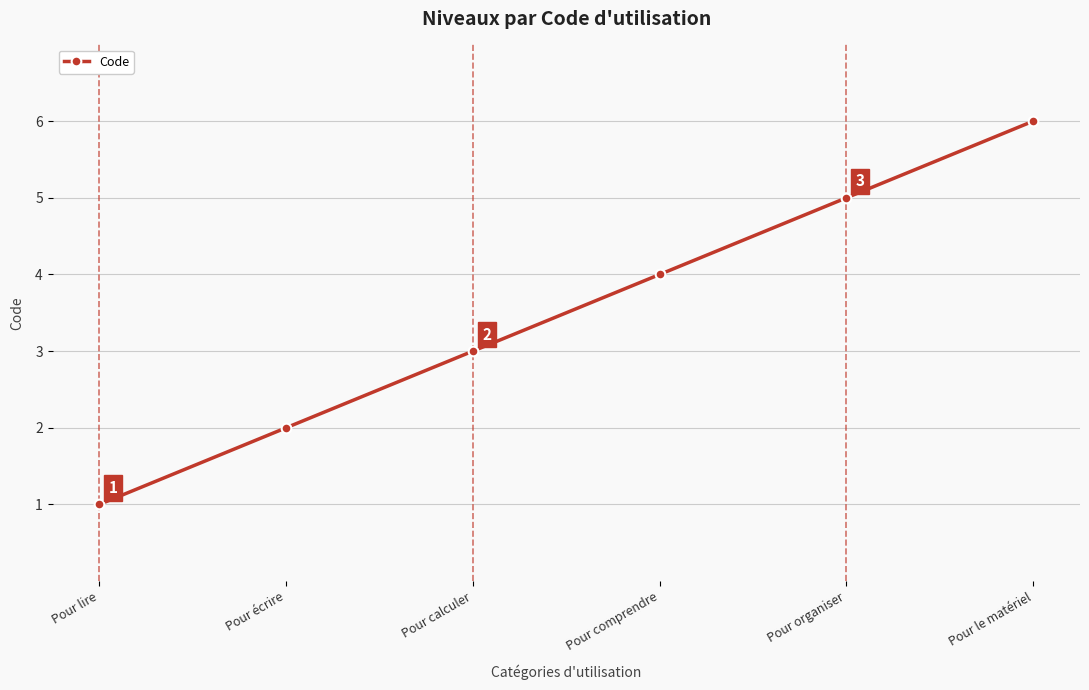

Which label corresponds to the largest value in the chart?

Pour le matériel